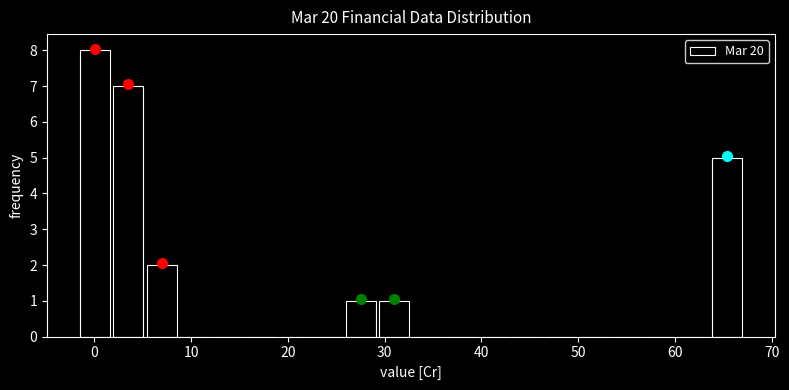

Around what value on the x-axis is the tallest bar? Give the approximate position of its centre, as read against the axis.

0